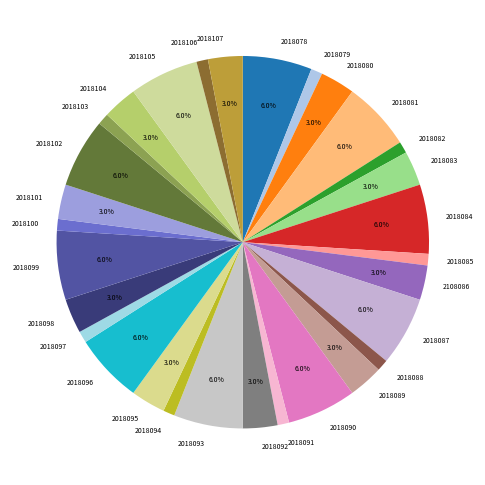

Is there any slice that represents more than half of the pie?

No